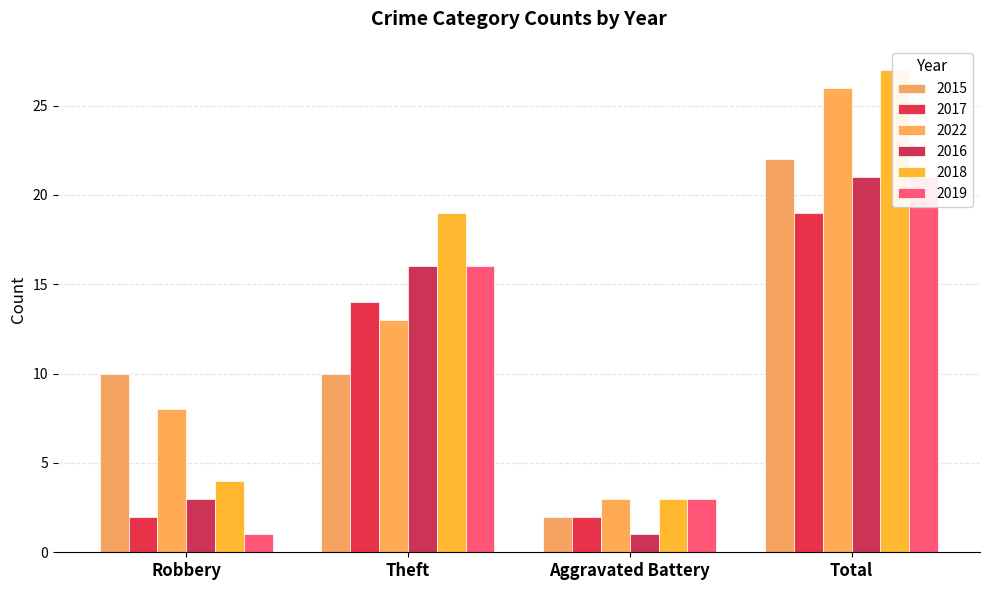

The value of 2015 at Total is 39. True or false?

False